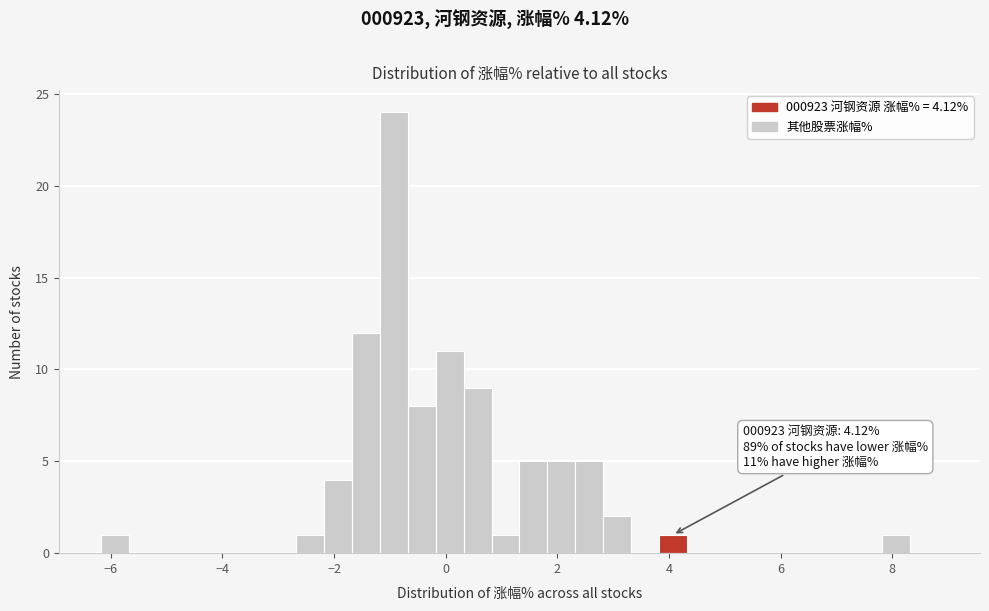

Around what value on the x-axis is the tallest bar? Give the approximate position of its centre, as read against the axis.

-1.0